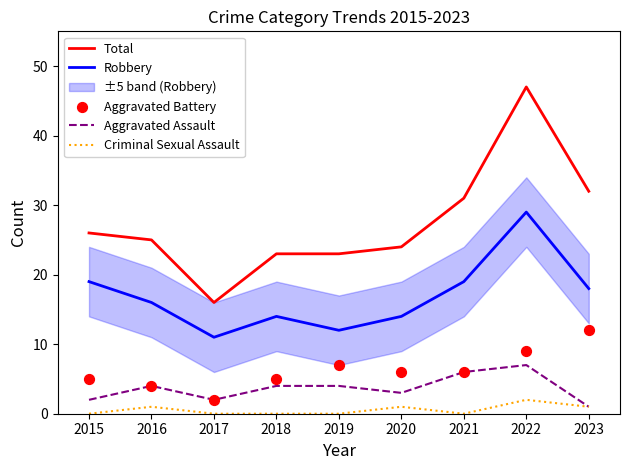

Which series contains the highest Y value?

Total